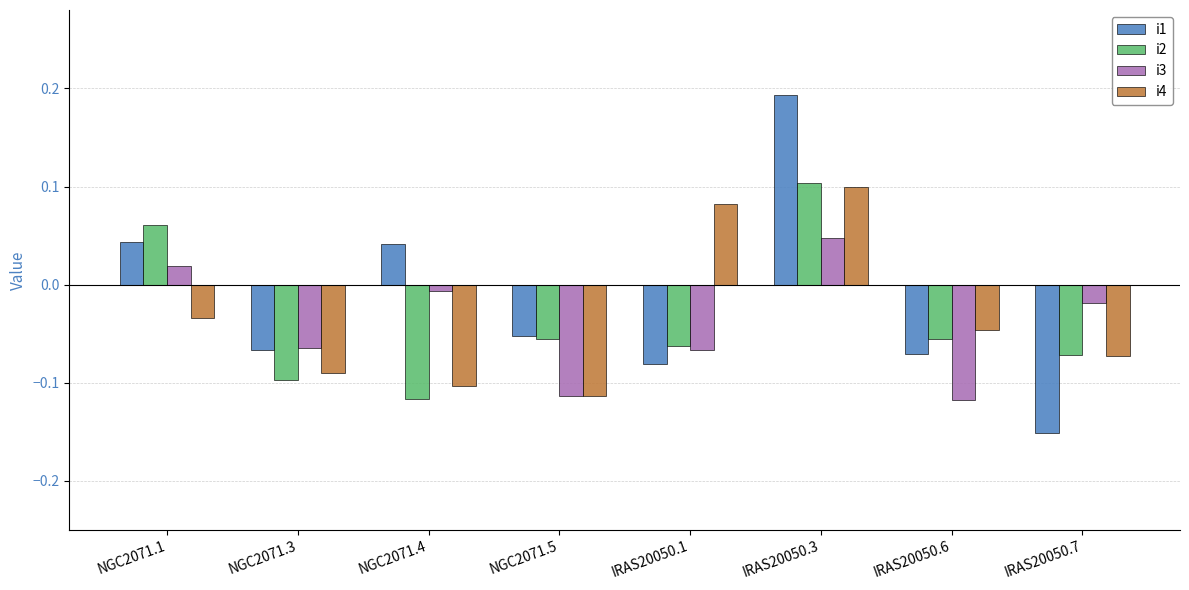

At which label does i1 reach its peak?

IRAS20050.3